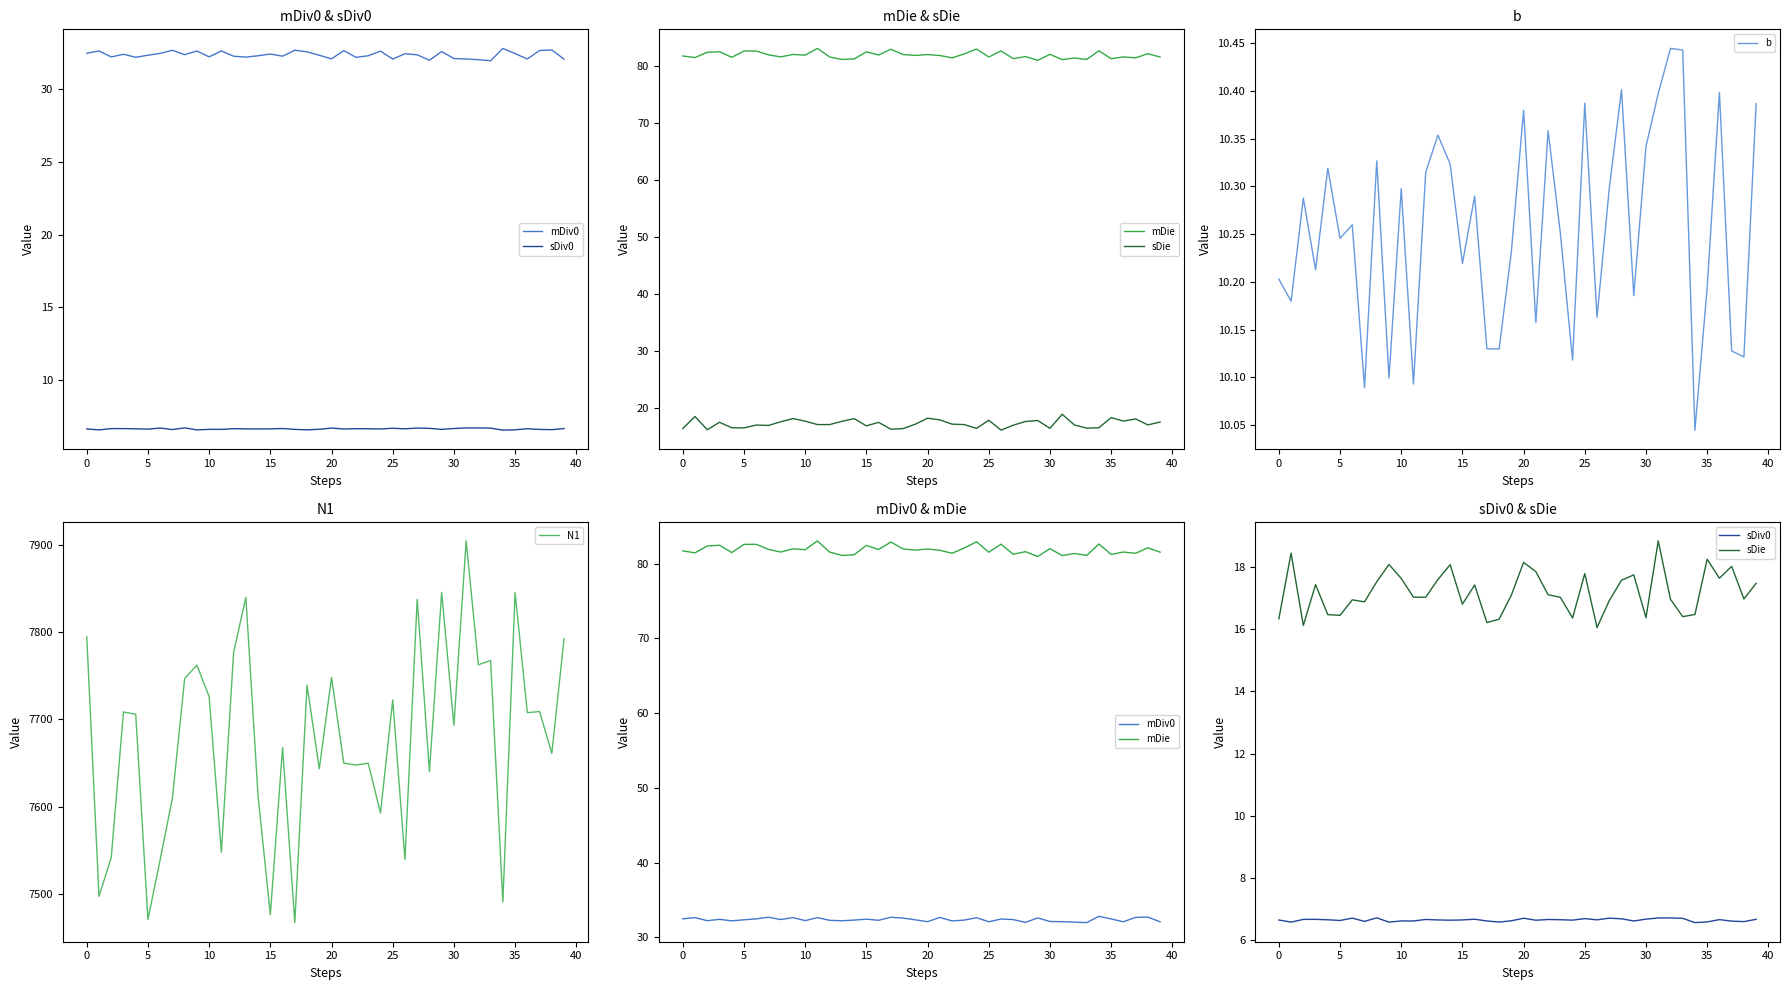

Is this an area chart (filled region under the line)?

No